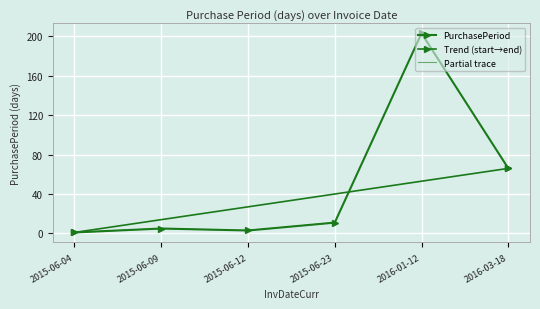

What is the maximum value shown in the chart?

203